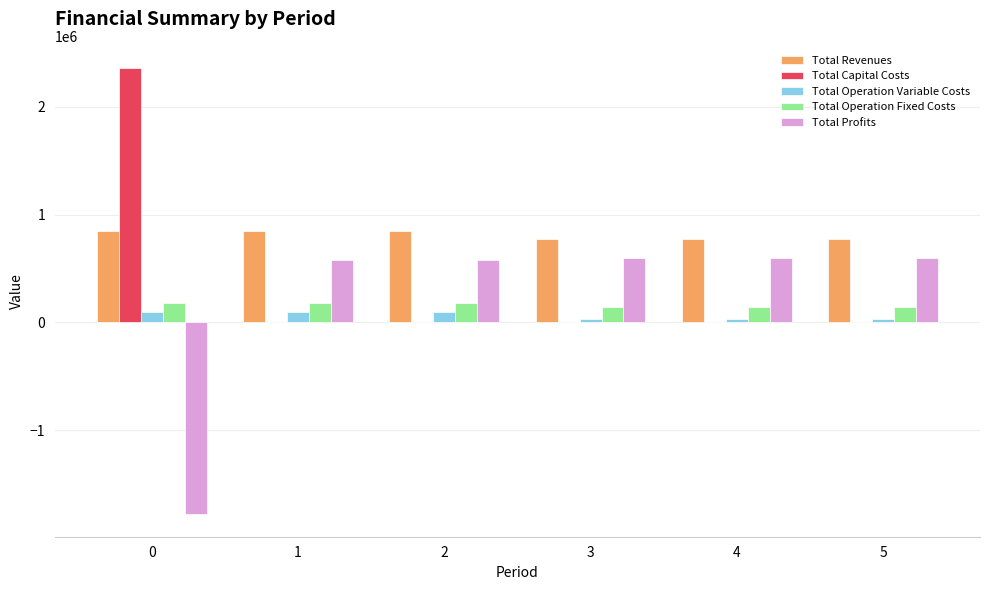

Are the bars grouped side by side (vs. stacked)?

Yes